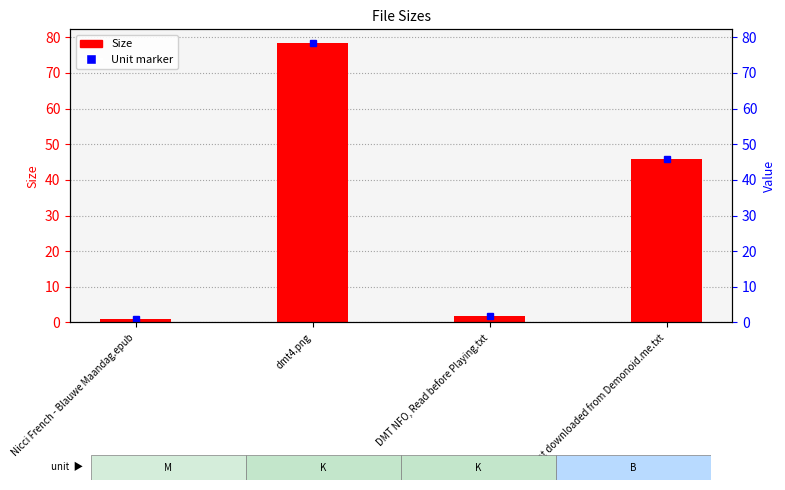

What is the difference between the maximum and minimum values?

77.2